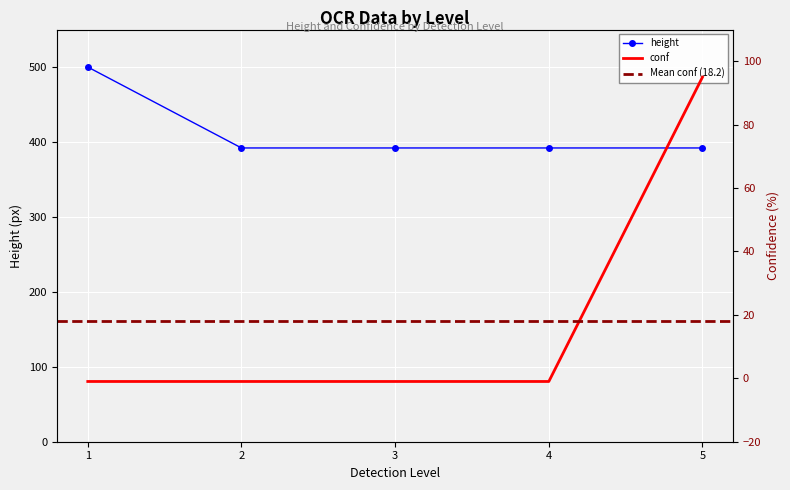

What is the sum of the height values at 3 and 1?

892